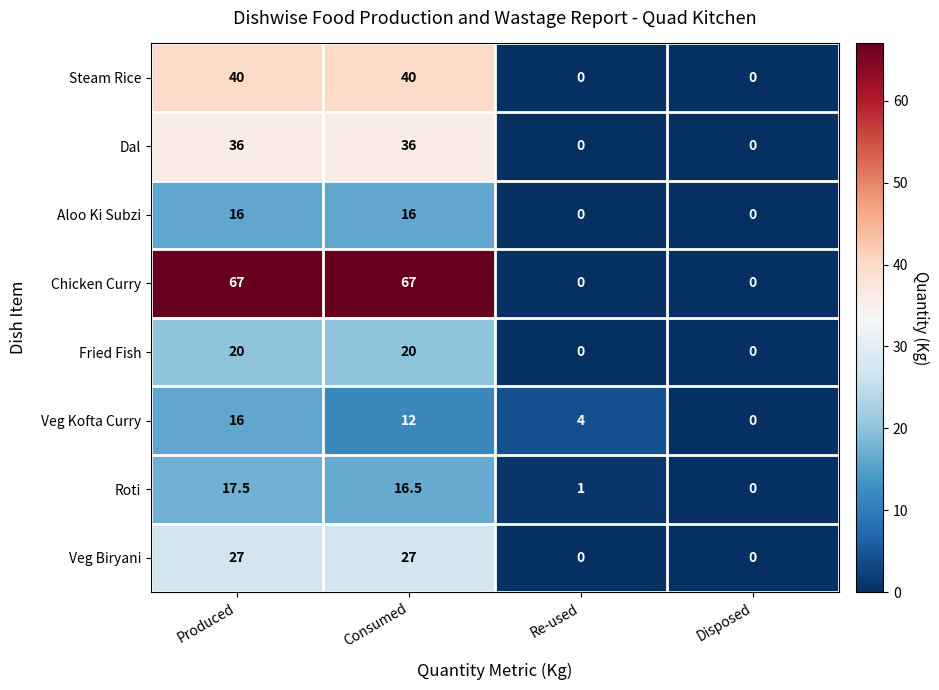

What is the average value of the Steam Rice series?

20.0